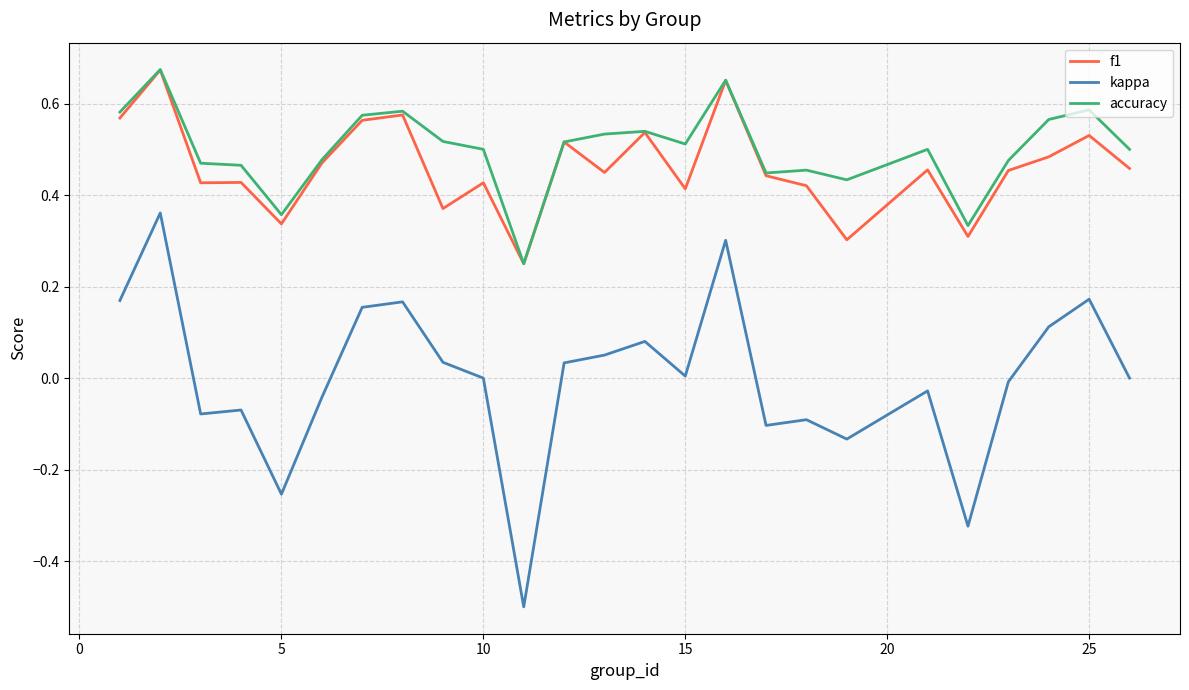

Which series has the widest spread of values?

kappa